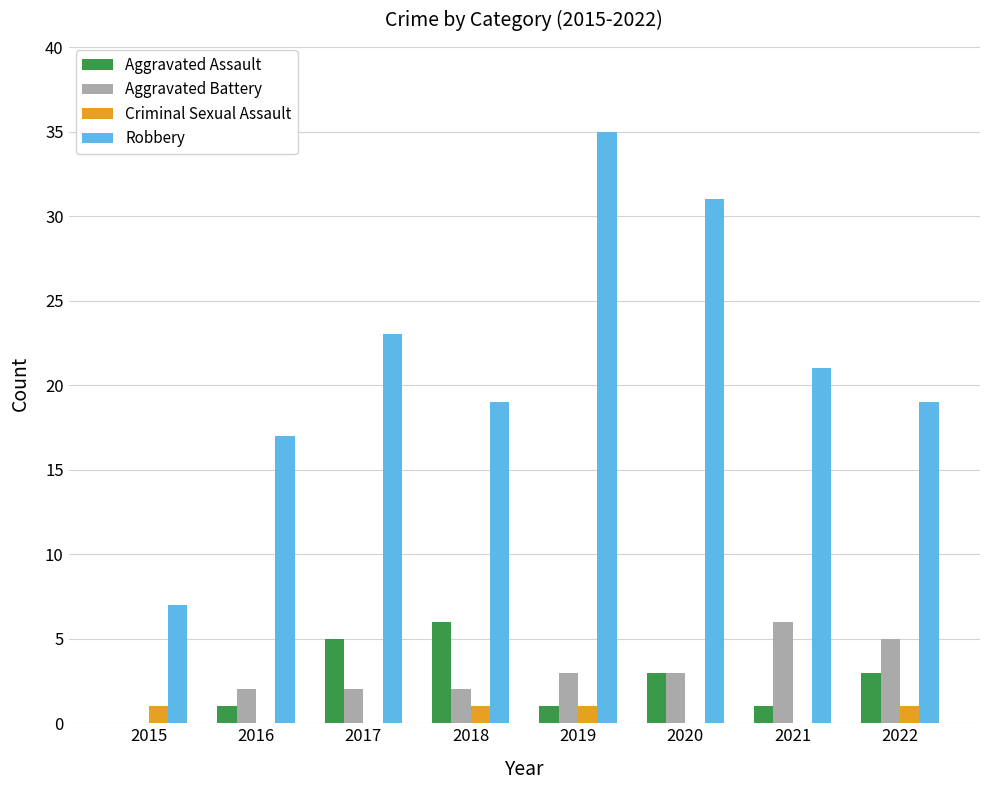

What value does the Robbery series have at 2015?

7